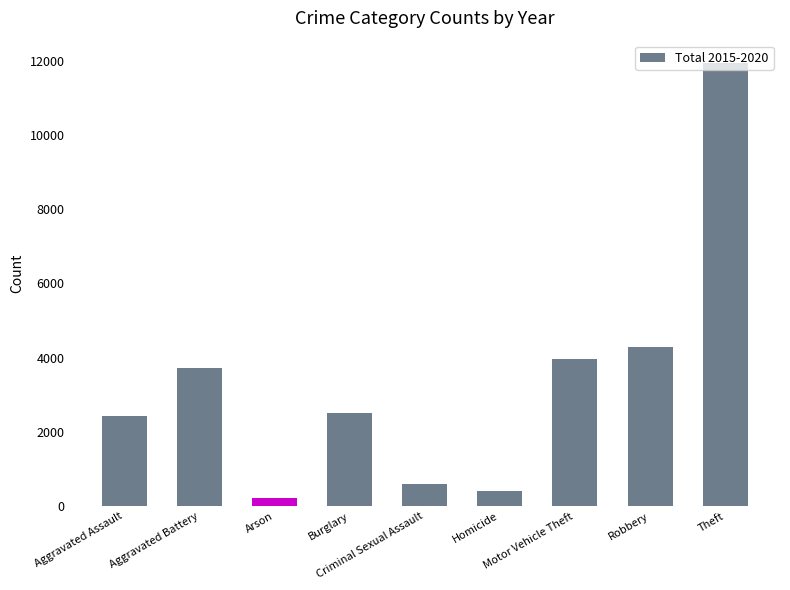

What is the smallest value displayed?

222